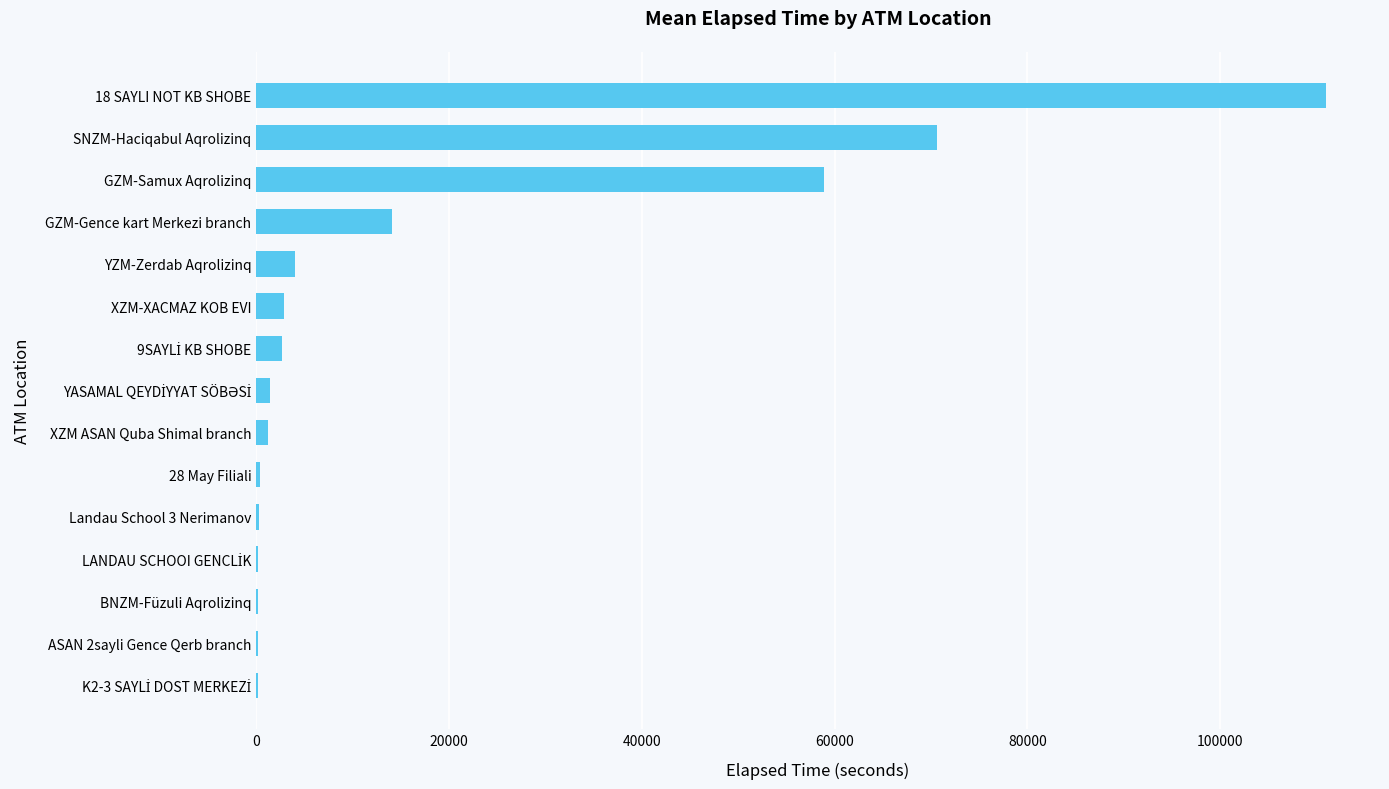

The value at GZM-Samux Aqrolizinq is 91853. True or false?

False